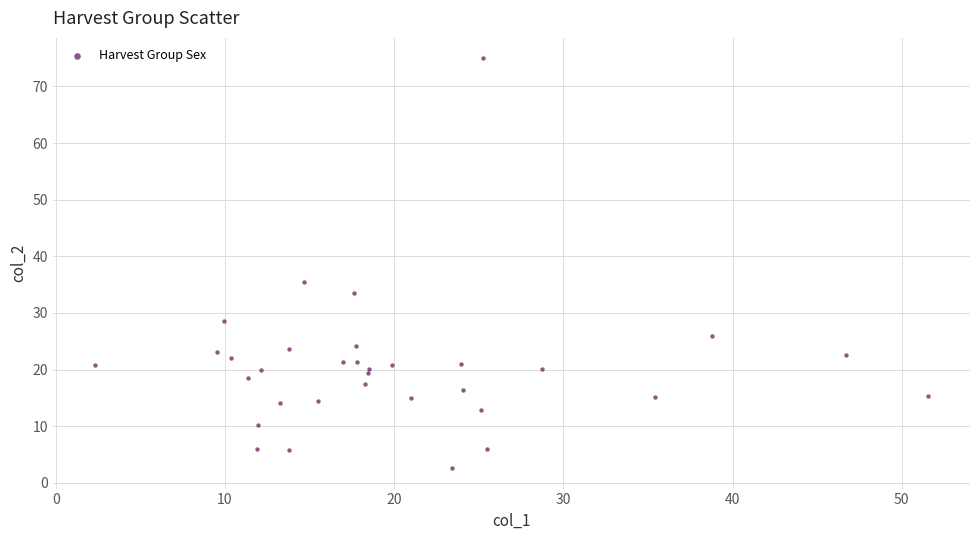

What Y value in the scatter plot is closest to 38?

35.5